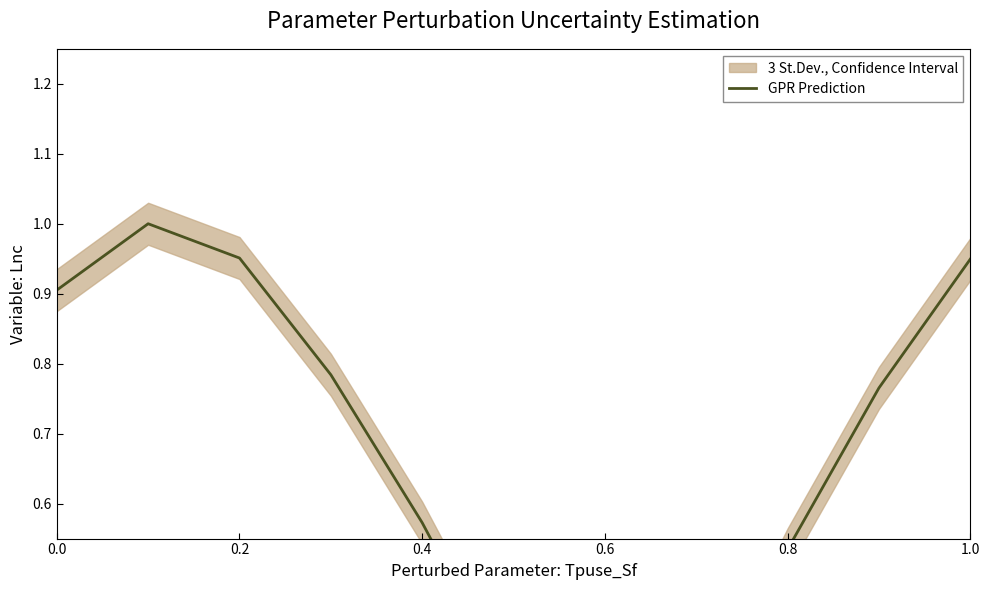

What is the difference between the second highest and minimum values?

0.7